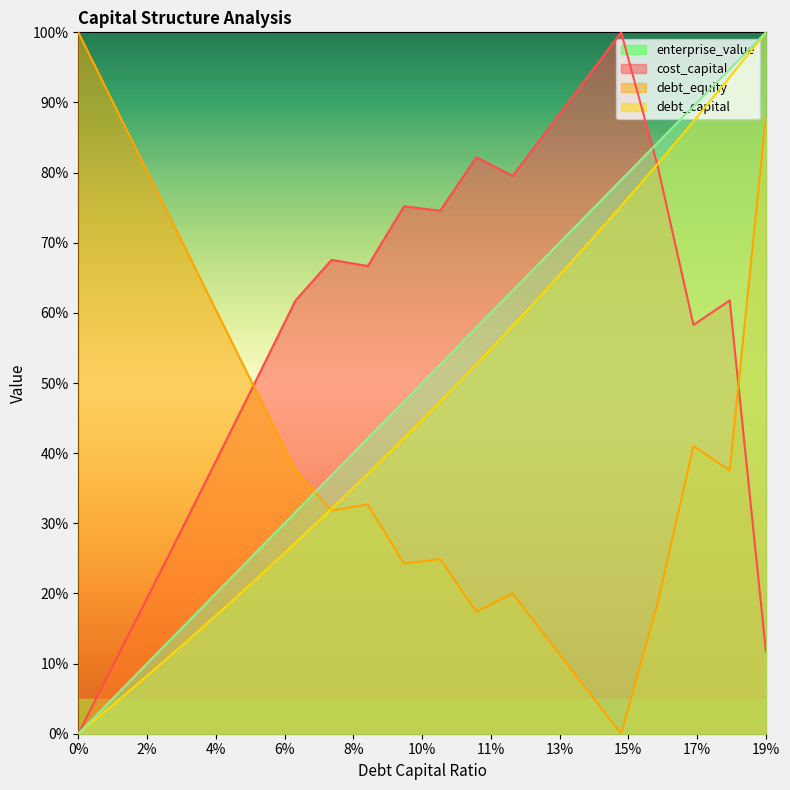

What is the difference between the maximum and minimum values in the cost_capital series?

1.0